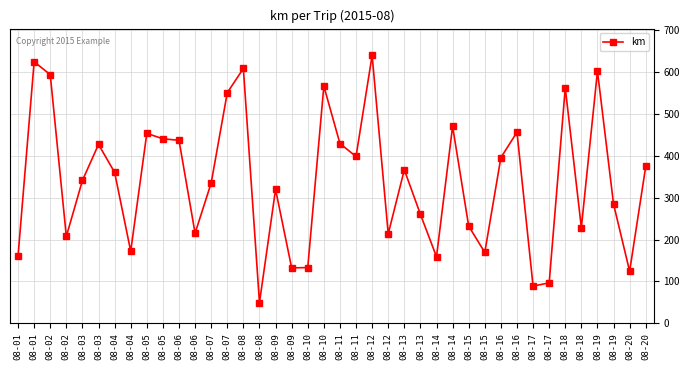

How many distinct data groups are displayed?

1